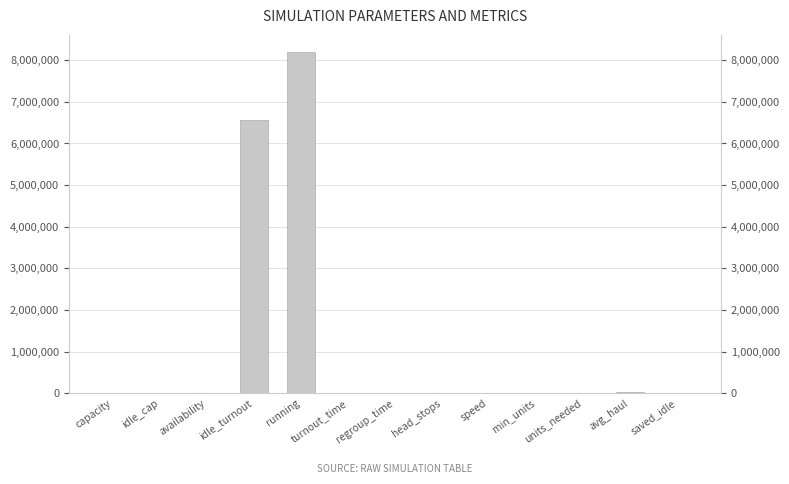

At which label is the value closest to 4099819?

idle_turnout